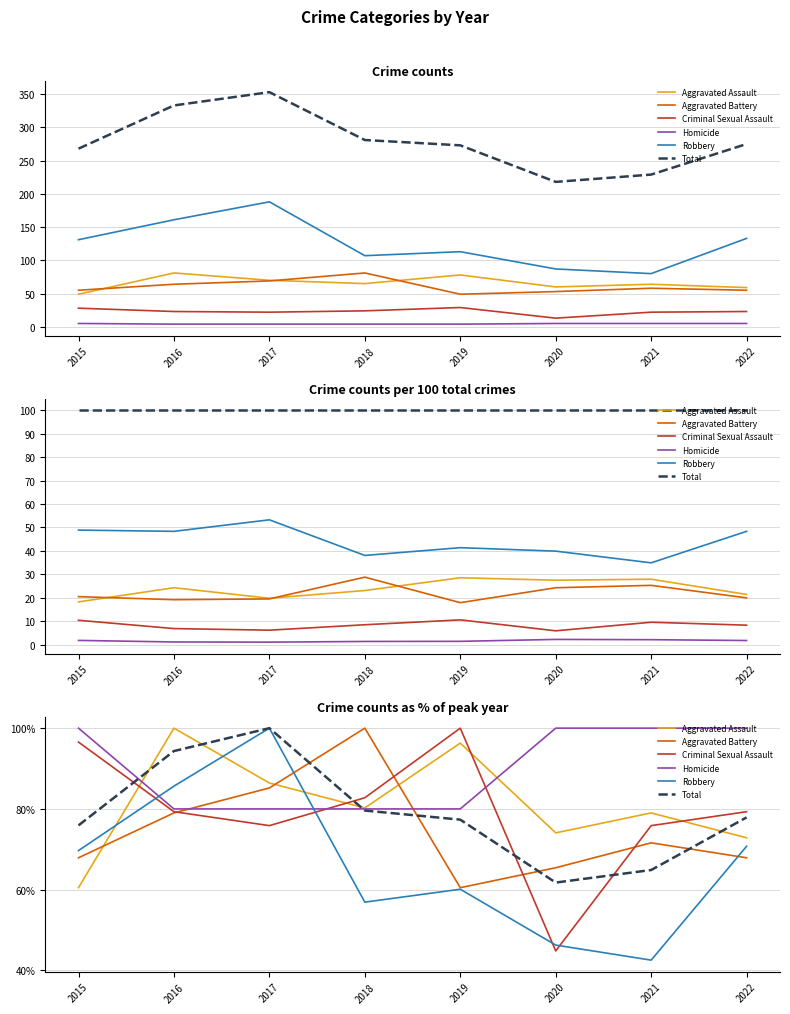

What is the difference between the second highest and minimum values in the Total series?

32.6